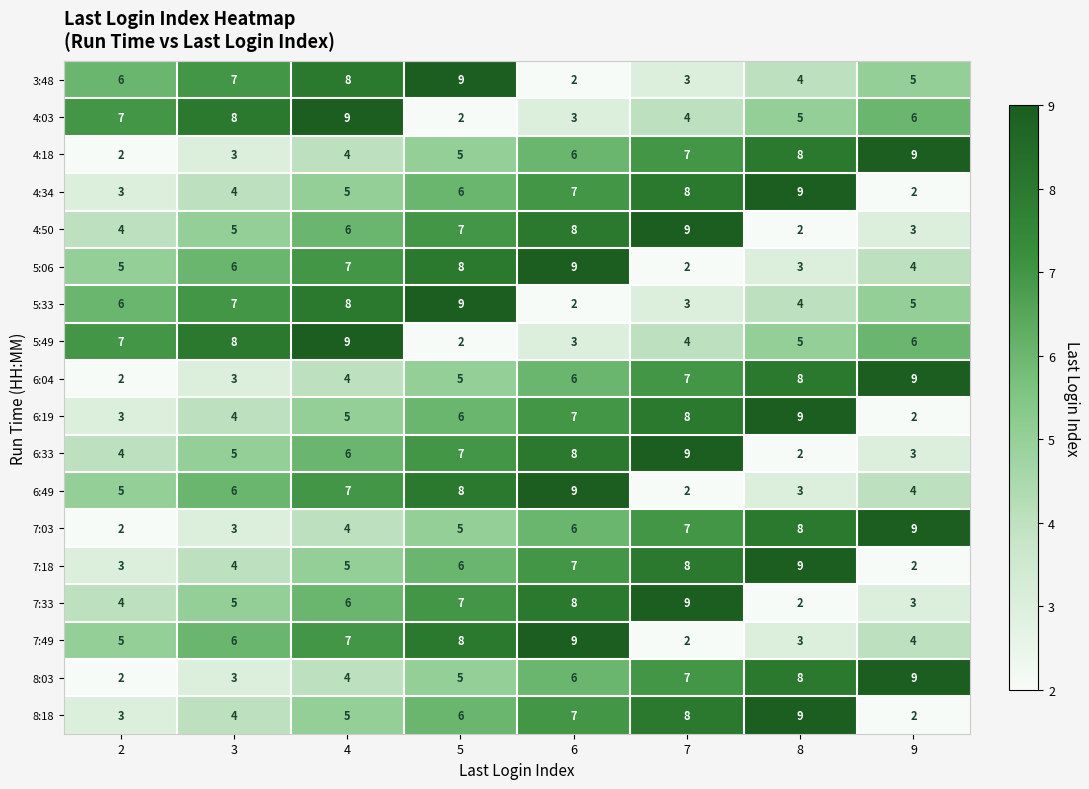

True or false: 5:49 has a value of 3 at 6.

True